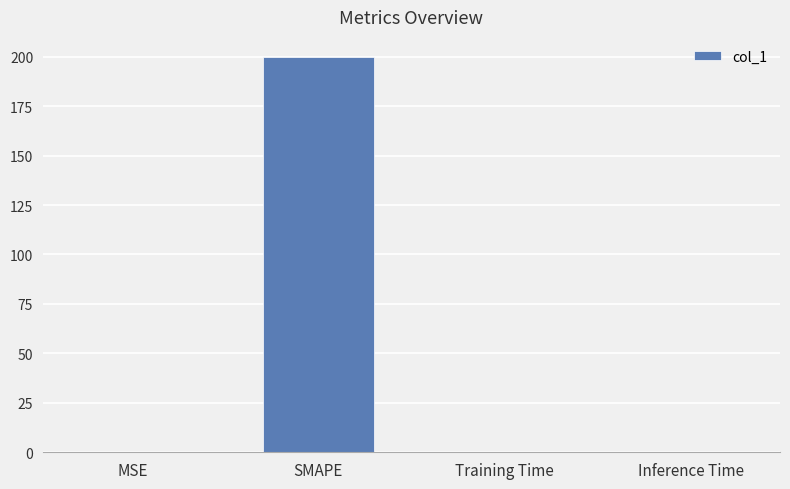

Which has a higher value, SMAPE or Inference Time?

SMAPE